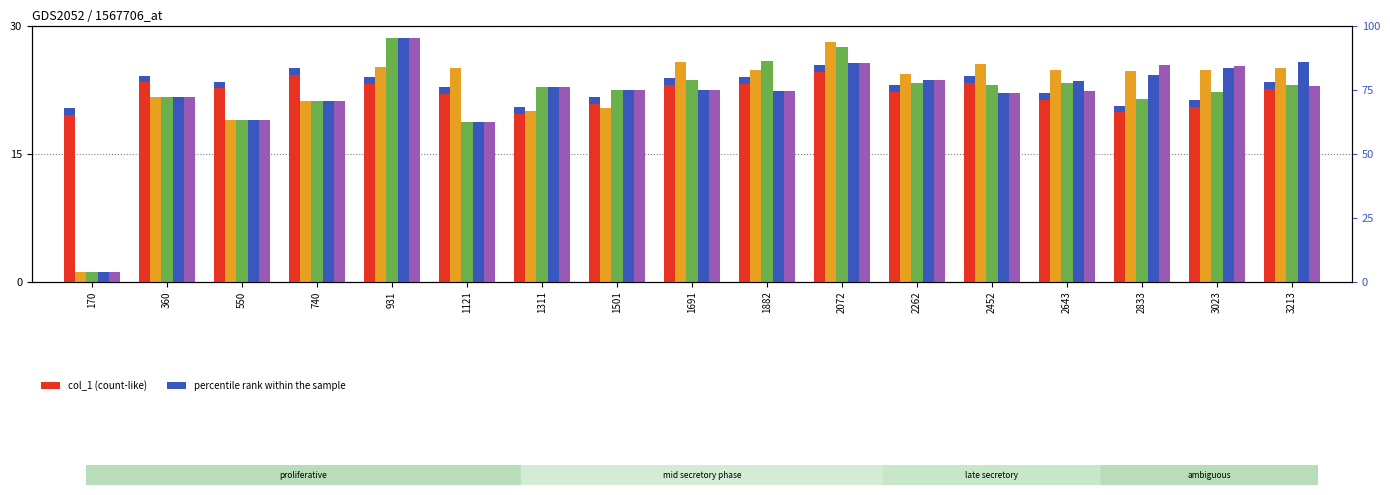

What is the sum of all col_2 values?

381.2